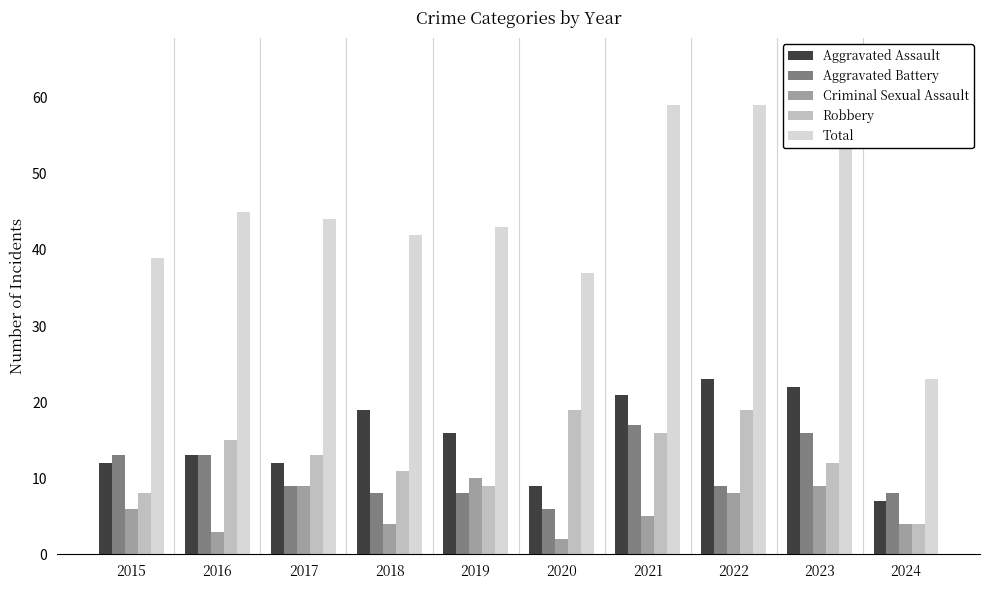

At which label is Aggravated Assault closest to 15?

2019